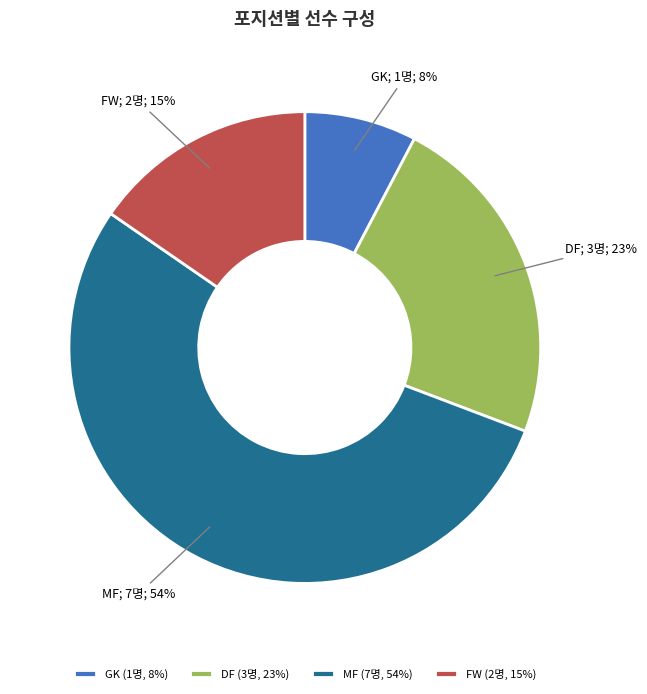

Is there a majority slice in this chart?

Yes